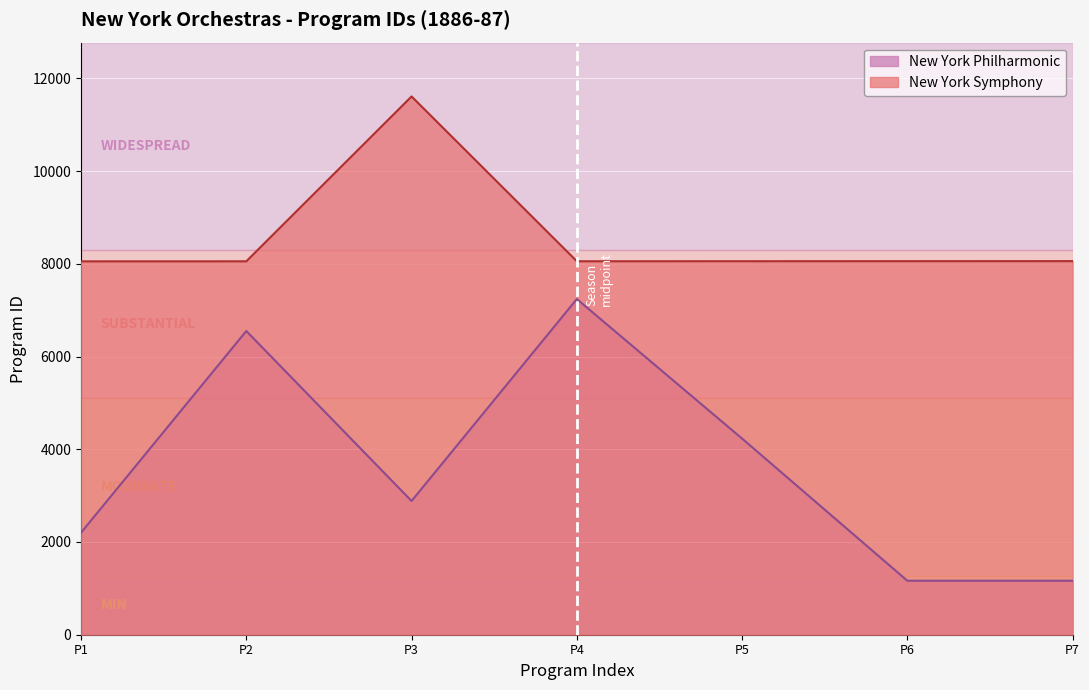

True or false: there are more than 2 points higher than both neighbors.

False